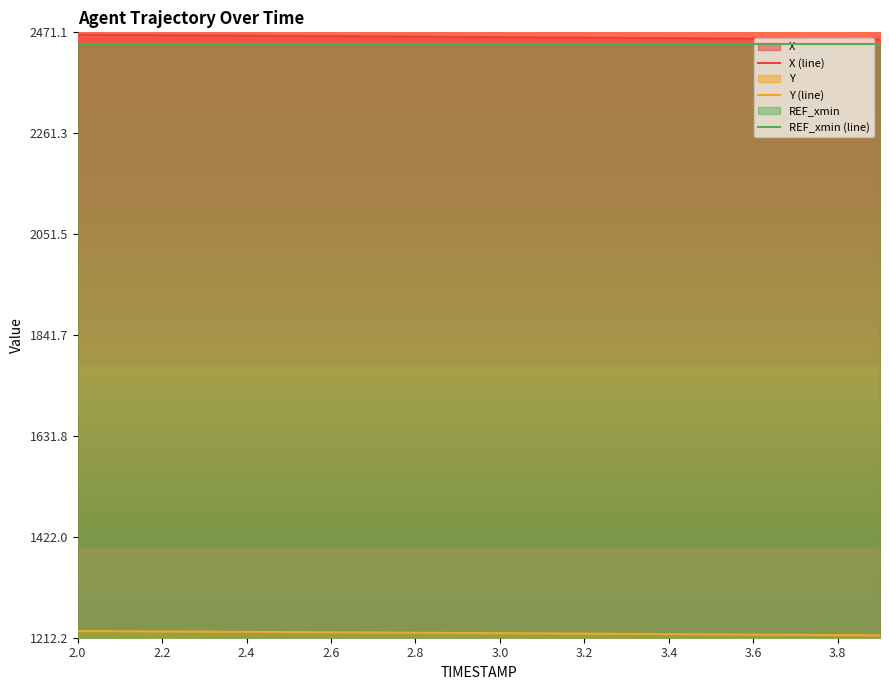

How many values in the X (line) series are below 2461?

9